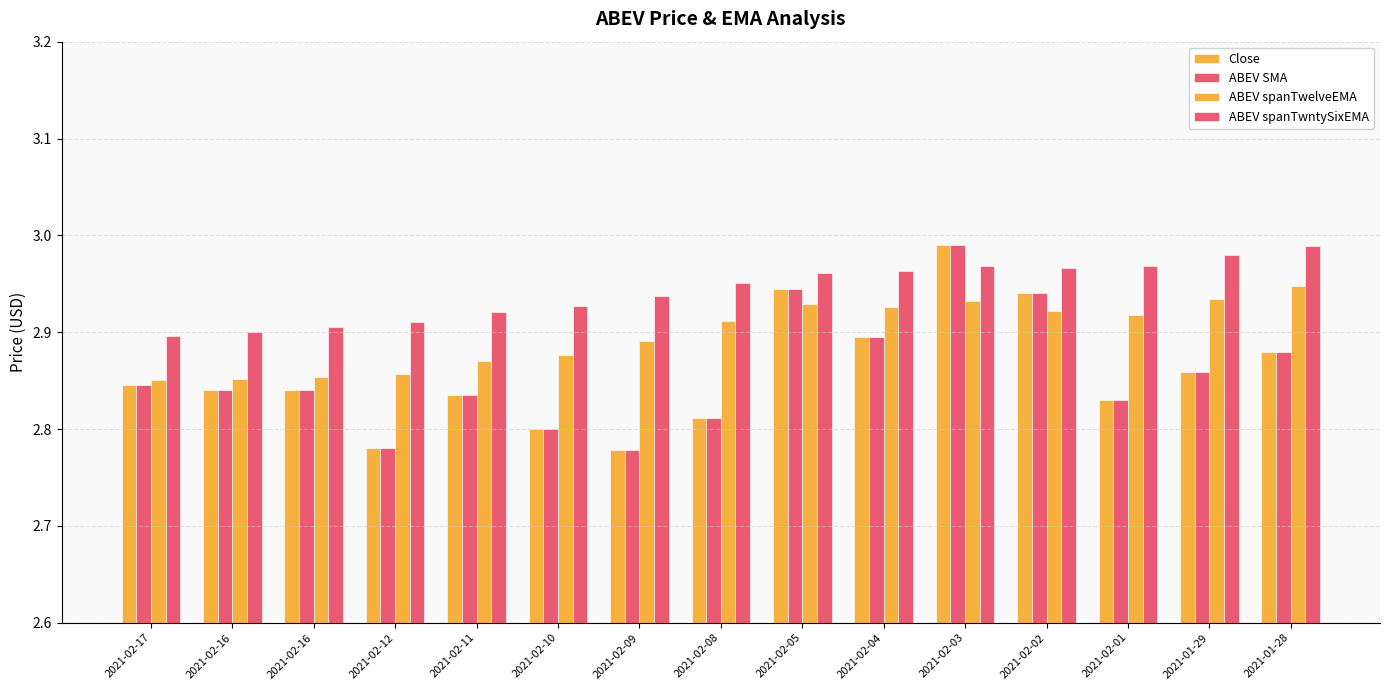

What is the label of the 7th bar from the right?

2021-02-05